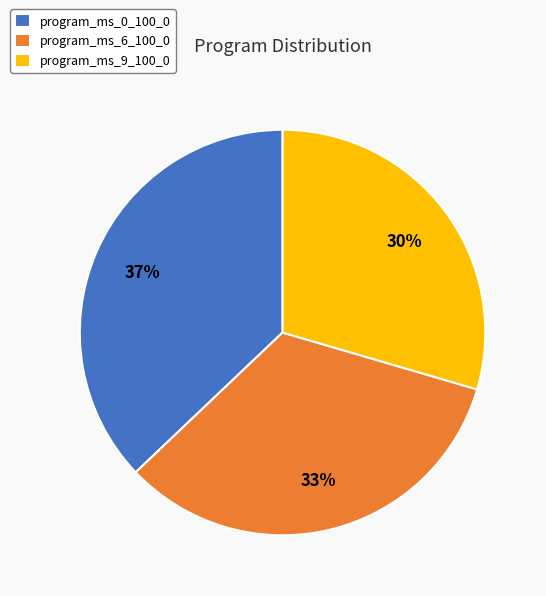

Count the number of slices in the pie.

3